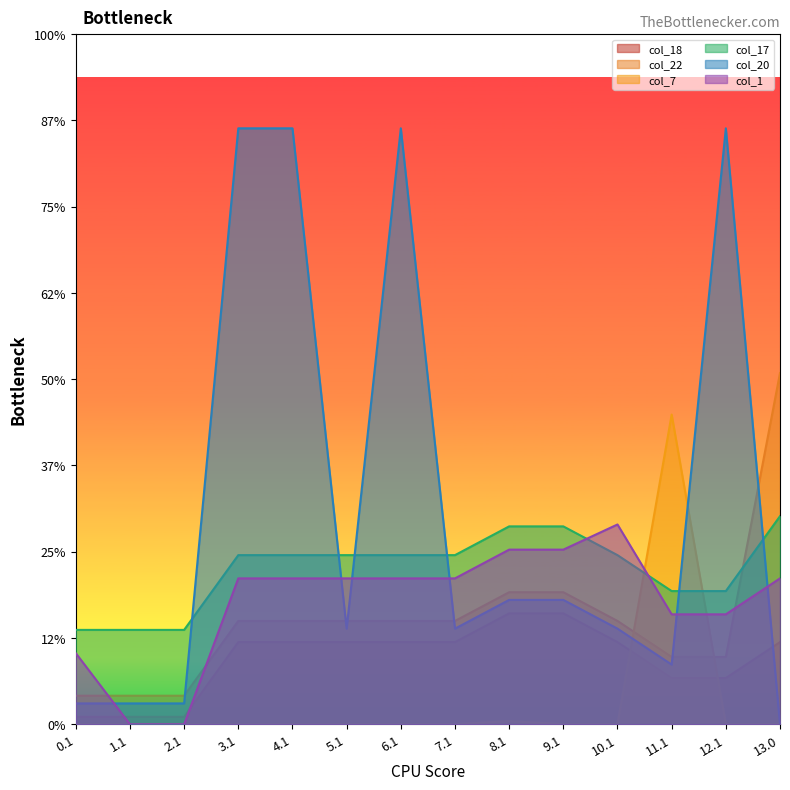

The value of col_7 at 10.1 is -74.2. True or false?

False